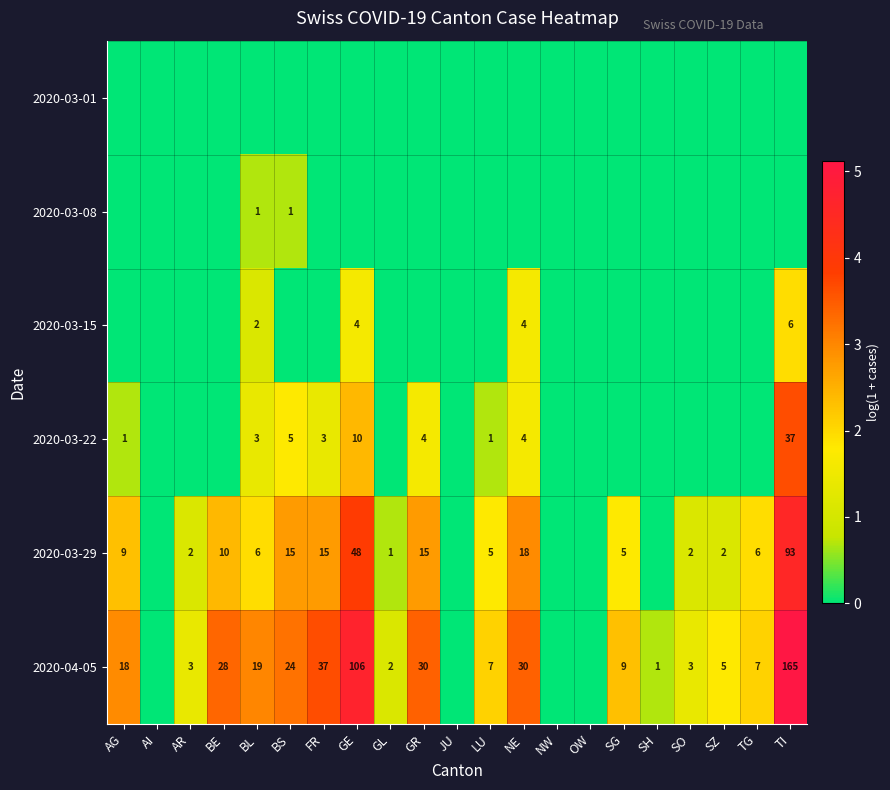

What is the difference between the highest and lowest values at SO?

1.4